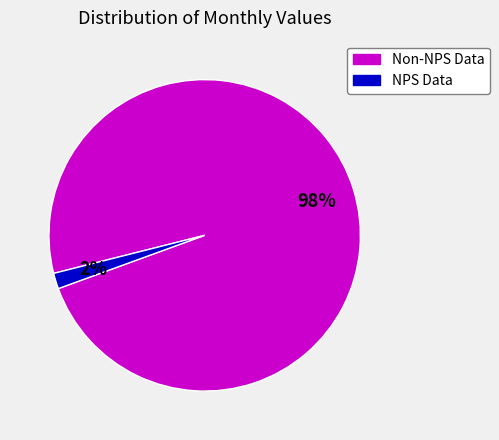

Which has a higher value, Non-NPS Data or NPS Data?

Non-NPS Data